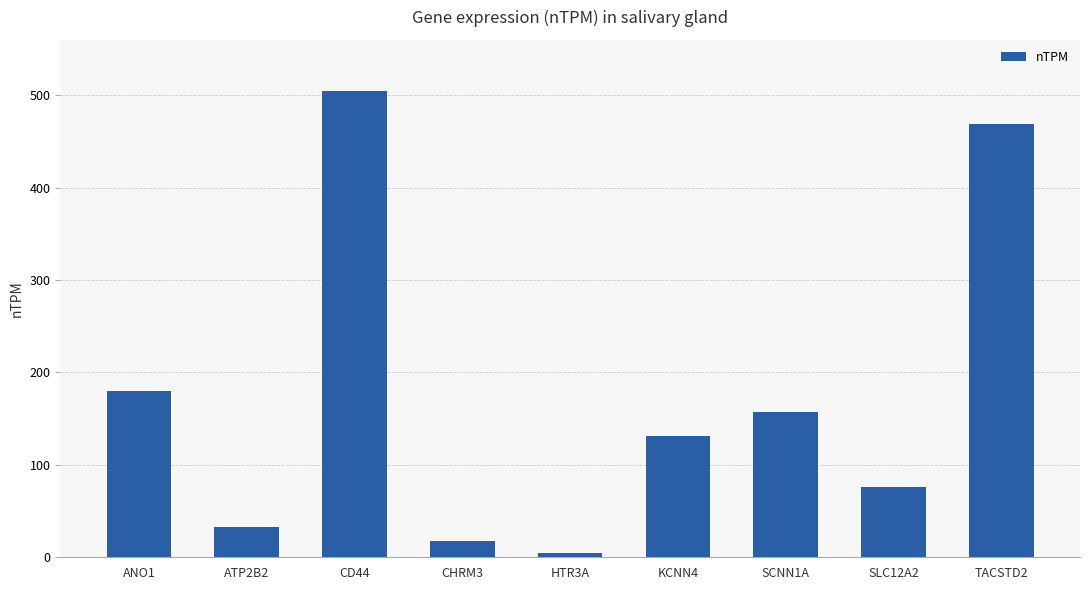

Rank the categories by value from highest to lowest.

CD44, TACSTD2, ANO1, SCNN1A, KCNN4, SLC12A2, ATP2B2, CHRM3, HTR3A